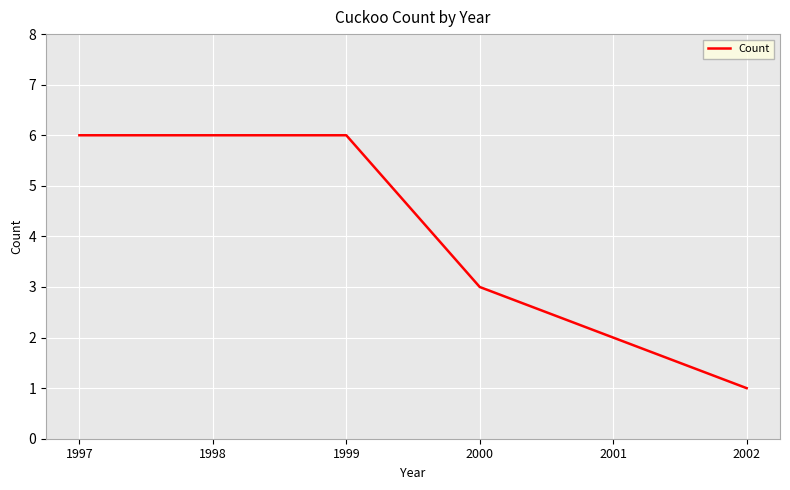

What is the average value?

4